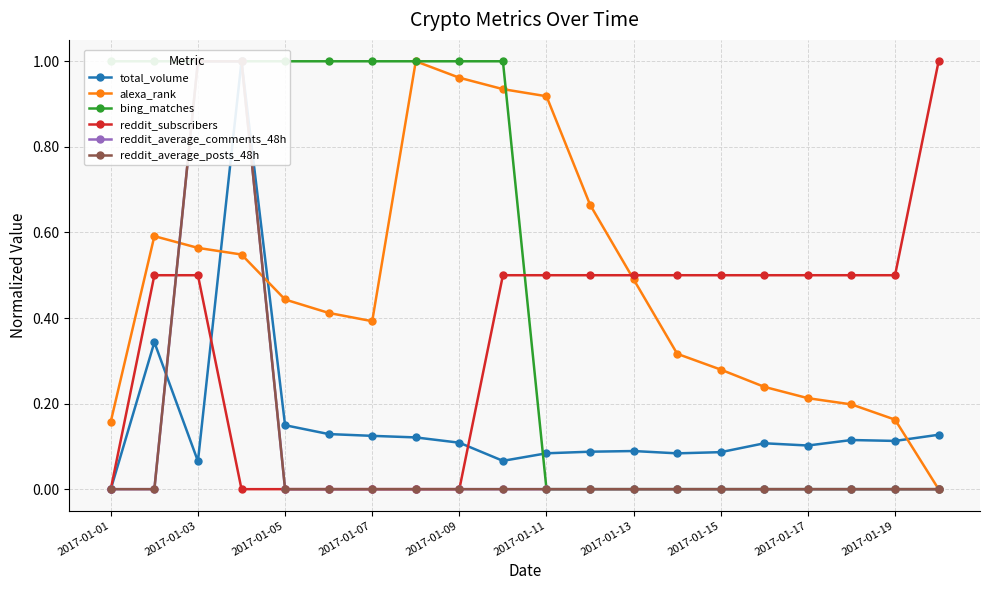

The value of alexa_rank at 2017-01-03 is 0.8. True or false?

False